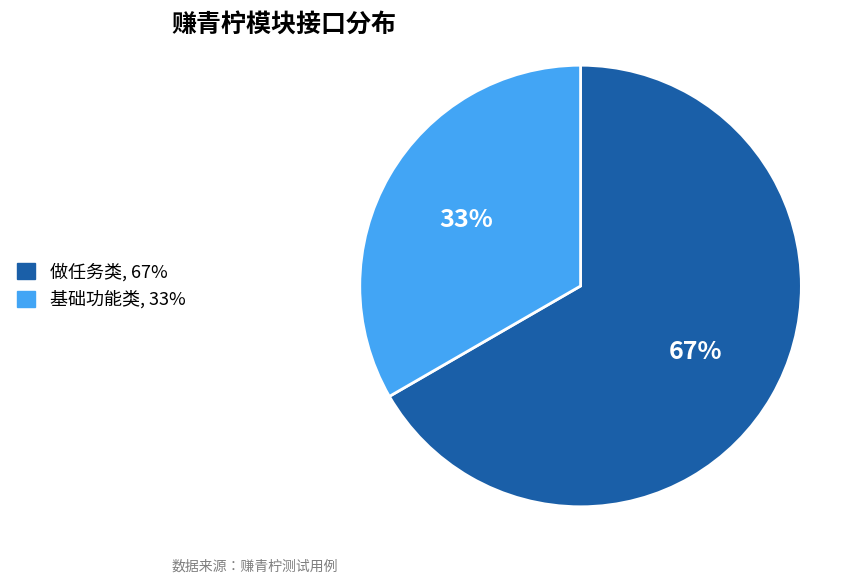

What is the ratio of the value at 基础功能类, 33% to the value at 做任务类, 67%?

0.5